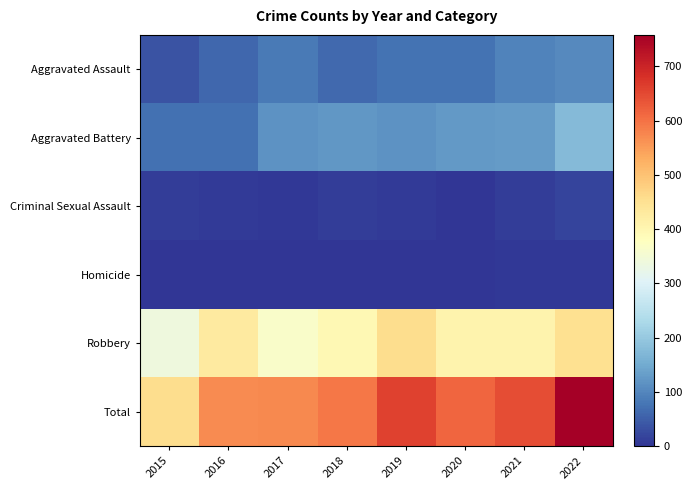

Which category has the lowest value across all series?

2015